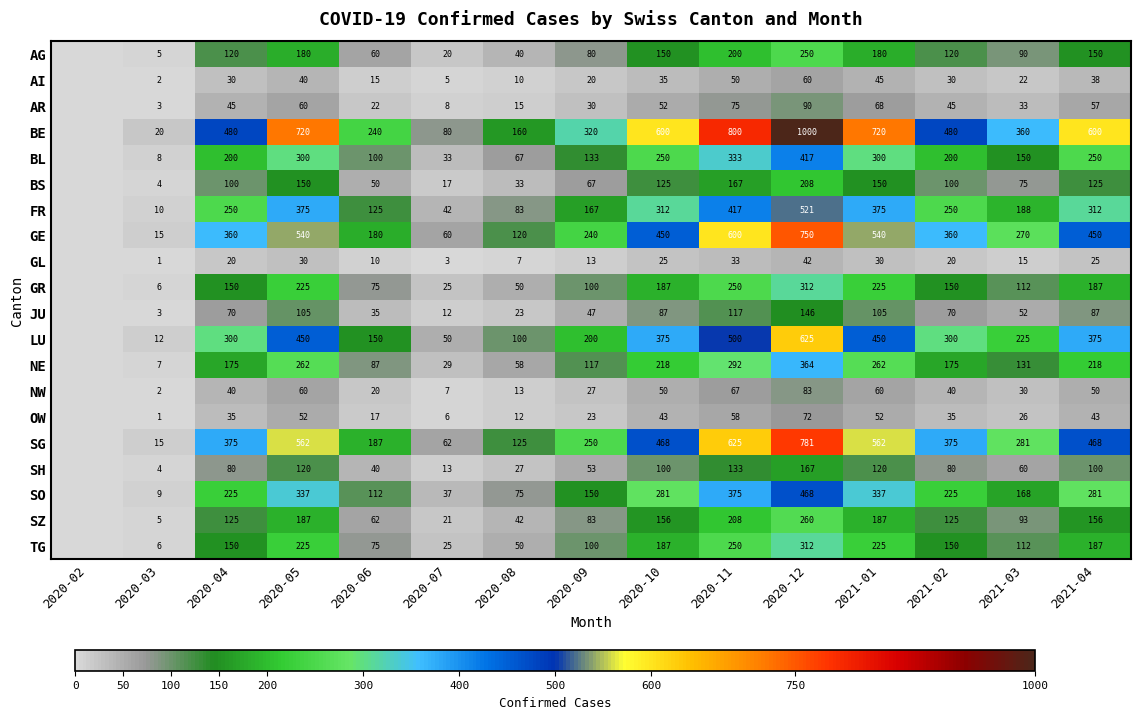

True or false: NW has a value of 2 at 2020-03.

True